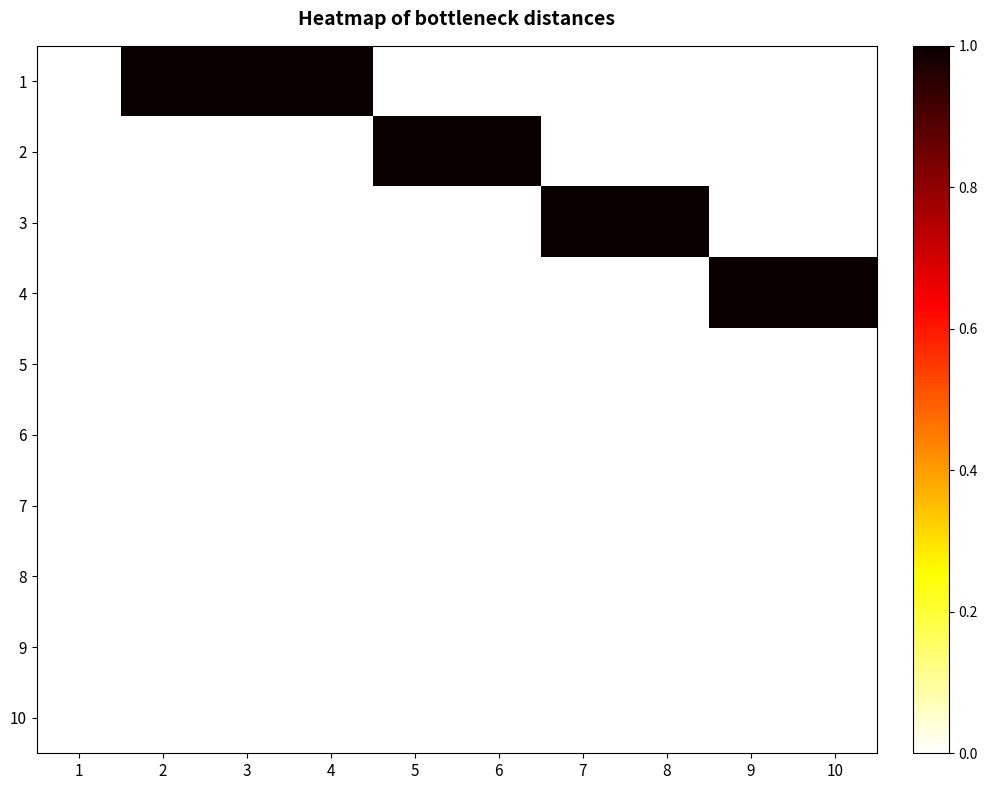

Reading left to right, list all the values displayed in this chart.

1: 1=0	2=1	3=1	4=1	5=0	6=0	7=0	8=0	9=0	10=0
2: 1=0	2=0	3=0	4=0	5=1	6=1	7=0	8=0	9=0	10=0
3: 1=0	2=0	3=0	4=0	5=0	6=0	7=1	8=1	9=0	10=0
4: 1=0	2=0	3=0	4=0	5=0	6=0	7=0	8=0	9=1	10=1
5: 1=0	2=0	3=0	4=0	5=0	6=0	7=0	8=0	9=0	10=0
6: 1=0	2=0	3=0	4=0	5=0	6=0	7=0	8=0	9=0	10=0
7: 1=0	2=0	3=0	4=0	5=0	6=0	7=0	8=0	9=0	10=0
8: 1=0	2=0	3=0	4=0	5=0	6=0	7=0	8=0	9=0	10=0
9: 1=0	2=0	3=0	4=0	5=0	6=0	7=0	8=0	9=0	10=0
10: 1=0	2=0	3=0	4=0	5=0	6=0	7=0	8=0	9=0	10=0